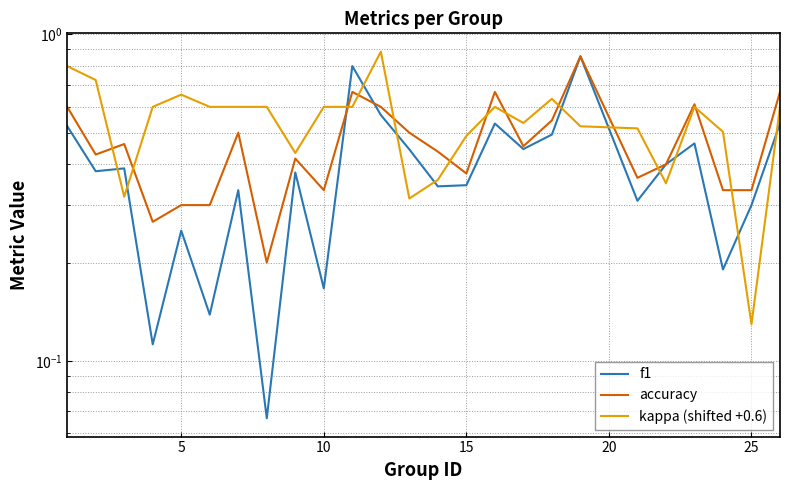

What are all the series names shown in the legend?

f1, accuracy, kappa (shifted +0.6)